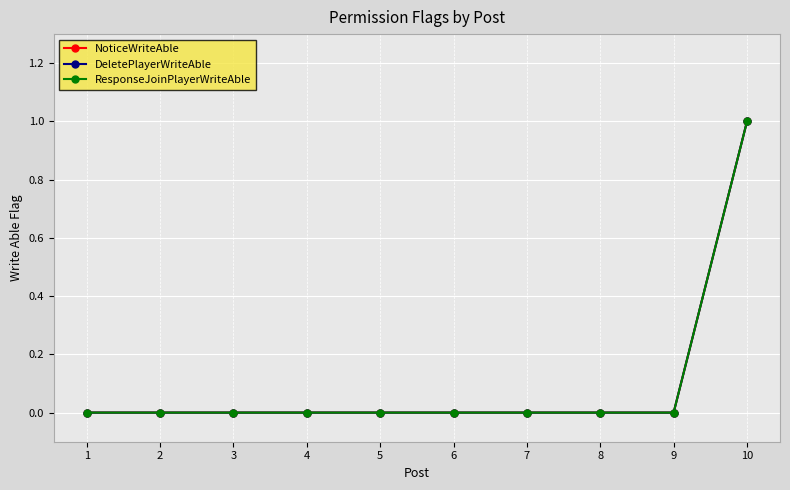

At 1, list the series in order from largest to smallest.

NoticeWriteAble, DeletePlayerWriteAble, ResponseJoinPlayerWriteAble